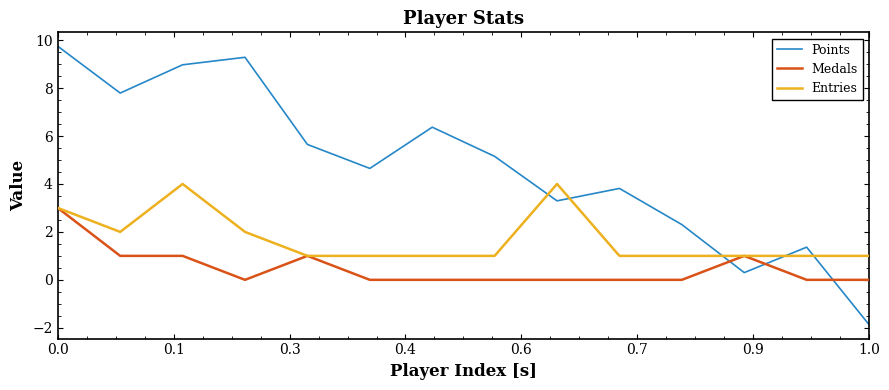

What is the maximum value shown in the chart?

9.7